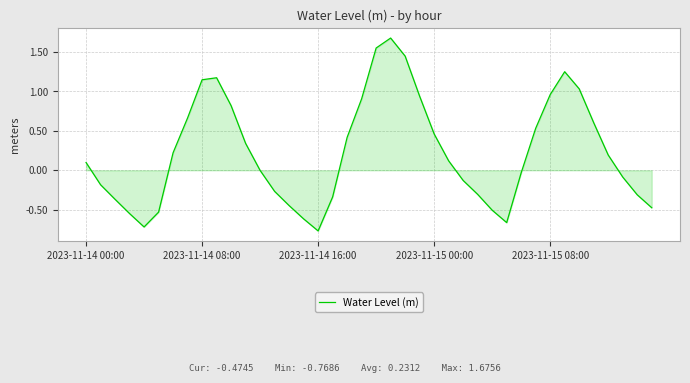

What is the difference between the maximum and minimum values?

2.4